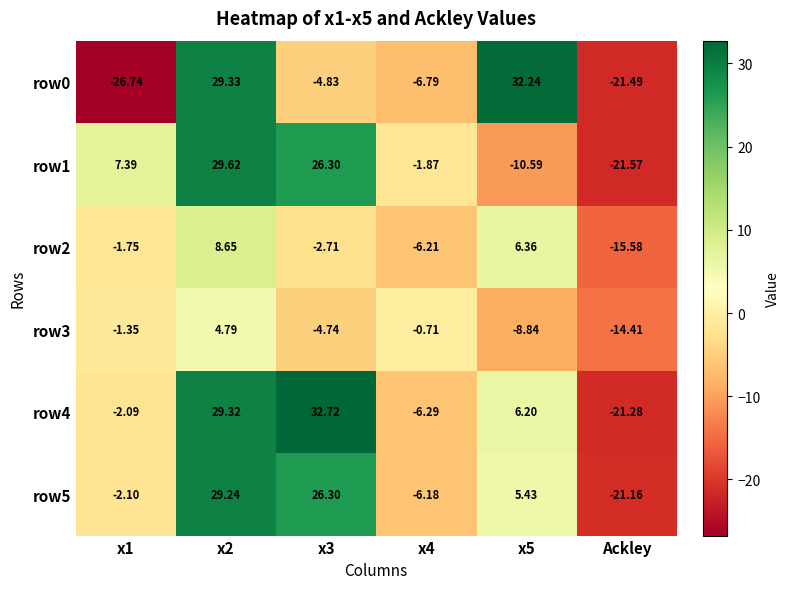

Which category has the lowest value in the row1 series?

Ackley